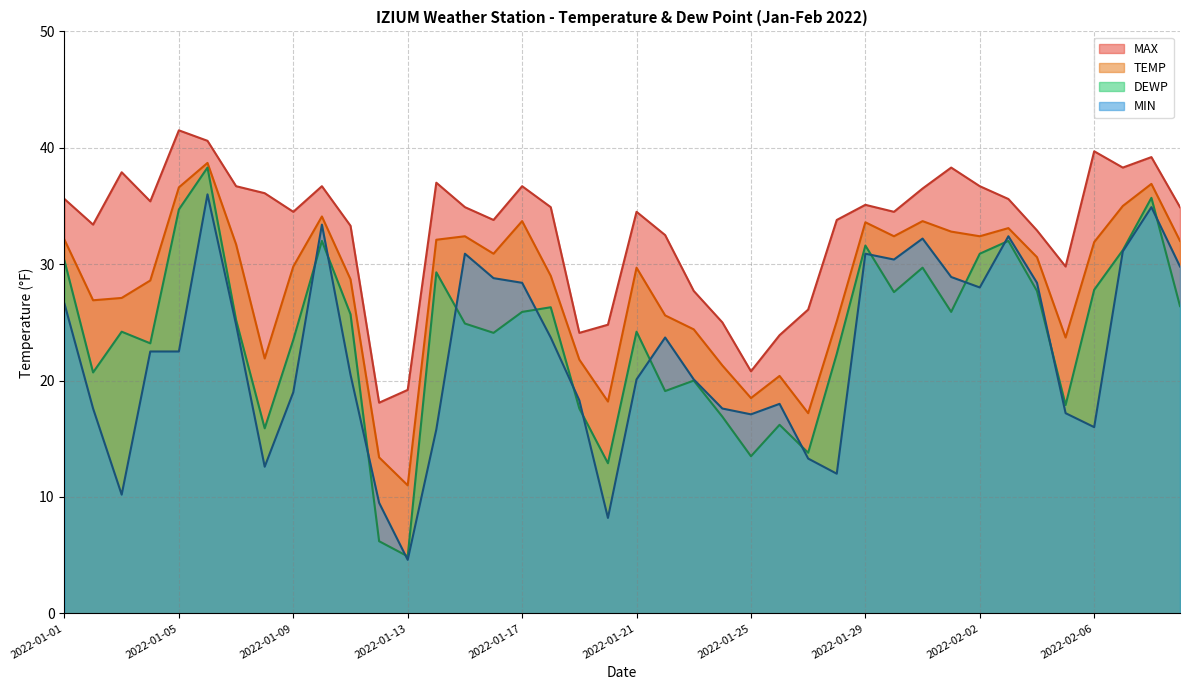

Reading right to left, list all the values displayed in this chart.

MAX: 2022-02-09=34.9	2022-02-08=39.2	2022-02-07=38.3	2022-02-06=39.7	2022-02-05=29.8	2022-02-04=32.9	2022-02-03=35.6	2022-02-02=36.7	2022-02-01=38.3	2022-01-31=36.5	2022-01-30=34.5	2022-01-29=35.1	2022-01-28=33.8	2022-01-27=26.1	2022-01-26=23.9	2022-01-25=20.8	2022-01-24=25.0	2022-01-23=27.7	2022-01-22=32.5	2022-01-21=34.5	2022-01-20=24.8	2022-01-19=24.1	2022-01-18=34.9	2022-01-17=36.7	2022-01-16=33.8	2022-01-15=34.9	2022-01-14=37.0	2022-01-13=19.2	2022-01-12=18.1	2022-01-11=33.3	2022-01-10=36.7	2022-01-09=34.5	2022-01-08=36.1	2022-01-07=36.7	2022-01-06=40.6	2022-01-05=41.5	2022-01-04=35.4	2022-01-03=37.9	2022-01-02=33.4	2022-01-01=35.6
TEMP: 2022-02-09=32.0	2022-02-08=36.9	2022-02-07=35.0	2022-02-06=31.9	2022-02-05=23.7	2022-02-04=30.6	2022-02-03=33.1	2022-02-02=32.4	2022-02-01=32.8	2022-01-31=33.7	2022-01-30=32.4	2022-01-29=33.6	2022-01-28=25.1	2022-01-27=17.2	2022-01-26=20.4	2022-01-25=18.5	2022-01-24=21.3	2022-01-23=24.4	2022-01-22=25.6	2022-01-21=29.7	2022-01-20=18.2	2022-01-19=21.8	2022-01-18=29.0	2022-01-17=33.7	2022-01-16=30.9	2022-01-15=32.4	2022-01-14=32.1	2022-01-13=11.0	2022-01-12=13.4	2022-01-11=28.7	2022-01-10=34.1	2022-01-09=29.8	2022-01-08=21.9	2022-01-07=31.7	2022-01-06=38.7	2022-01-05=36.6	2022-01-04=28.6	2022-01-03=27.1	2022-01-02=26.9	2022-01-01=32.1
MIN: 2022-02-09=29.8	2022-02-08=34.9	2022-02-07=31.1	2022-02-06=16.0	2022-02-05=17.2	2022-02-04=28.4	2022-02-03=32.4	2022-02-02=28.0	2022-02-01=28.9	2022-01-31=32.2	2022-01-30=30.4	2022-01-29=30.9	2022-01-28=12.0	2022-01-27=13.3	2022-01-26=18.0	2022-01-25=17.1	2022-01-24=17.6	2022-01-23=20.1	2022-01-22=23.7	2022-01-21=20.1	2022-01-20=8.2	2022-01-19=18.3	2022-01-18=23.7	2022-01-17=28.4	2022-01-16=28.8	2022-01-15=30.9	2022-01-14=15.8	2022-01-13=4.6	2022-01-12=9.5	2022-01-11=20.5	2022-01-10=33.4	2022-01-09=19.0	2022-01-08=12.6	2022-01-07=24.8	2022-01-06=36.0	2022-01-05=22.5	2022-01-04=22.5	2022-01-03=10.2	2022-01-02=17.6	2022-01-01=26.6
DEWP: 2022-02-09=26.4	2022-02-08=35.7	2022-02-07=31.2	2022-02-06=27.8	2022-02-05=17.9	2022-02-04=27.7	2022-02-03=32.0	2022-02-02=30.9	2022-02-01=25.9	2022-01-31=29.7	2022-01-30=27.6	2022-01-29=31.6	2022-01-28=22.3	2022-01-27=13.8	2022-01-26=16.2	2022-01-25=13.5	2022-01-24=16.9	2022-01-23=20.0	2022-01-22=19.1	2022-01-21=24.2	2022-01-20=12.9	2022-01-19=17.6	2022-01-18=26.3	2022-01-17=25.9	2022-01-16=24.1	2022-01-15=24.9	2022-01-14=29.3	2022-01-13=4.9	2022-01-12=6.2	2022-01-11=25.7	2022-01-10=32.0	2022-01-09=23.5	2022-01-08=15.9	2022-01-07=25.2	2022-01-06=38.3	2022-01-05=34.7	2022-01-04=23.2	2022-01-03=24.2	2022-01-02=20.7	2022-01-01=30.3